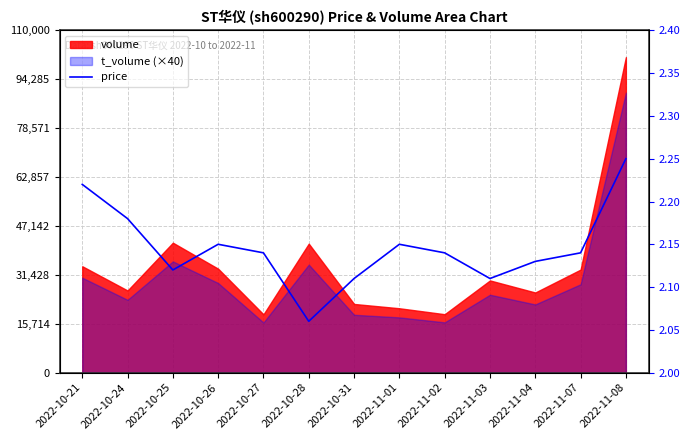

The chart shows a value of 3.5 at 2022-11-07. True or false?

False